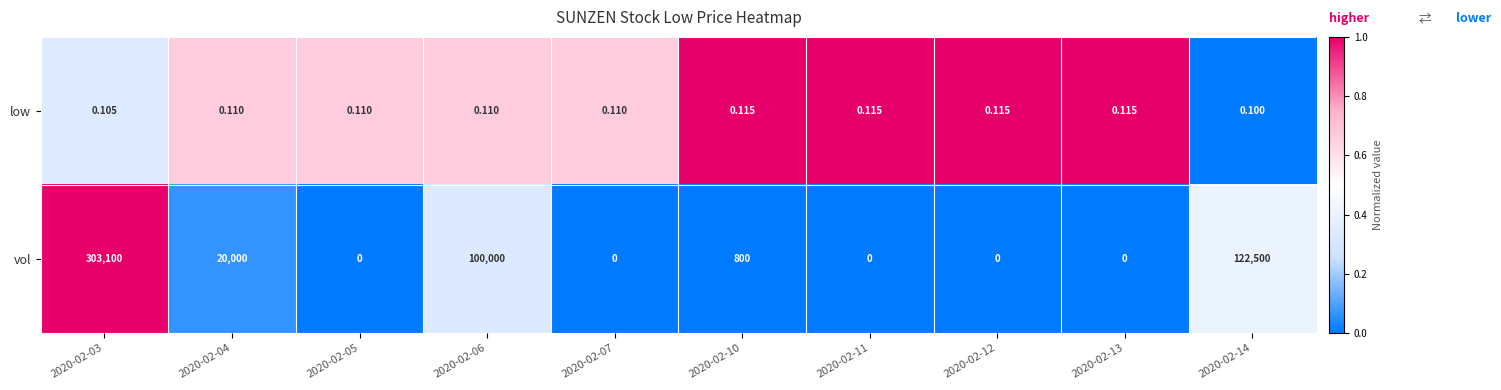

Which series has the largest total across all categories?

vol